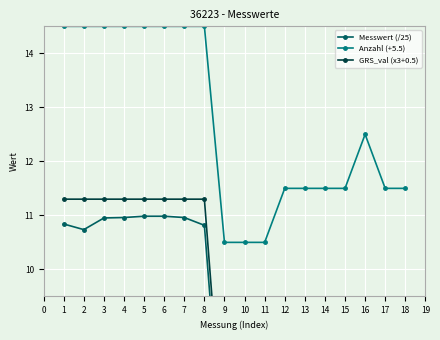

What is the value of the Anzahl (+5.5) point at the 8th from the left?

14.5